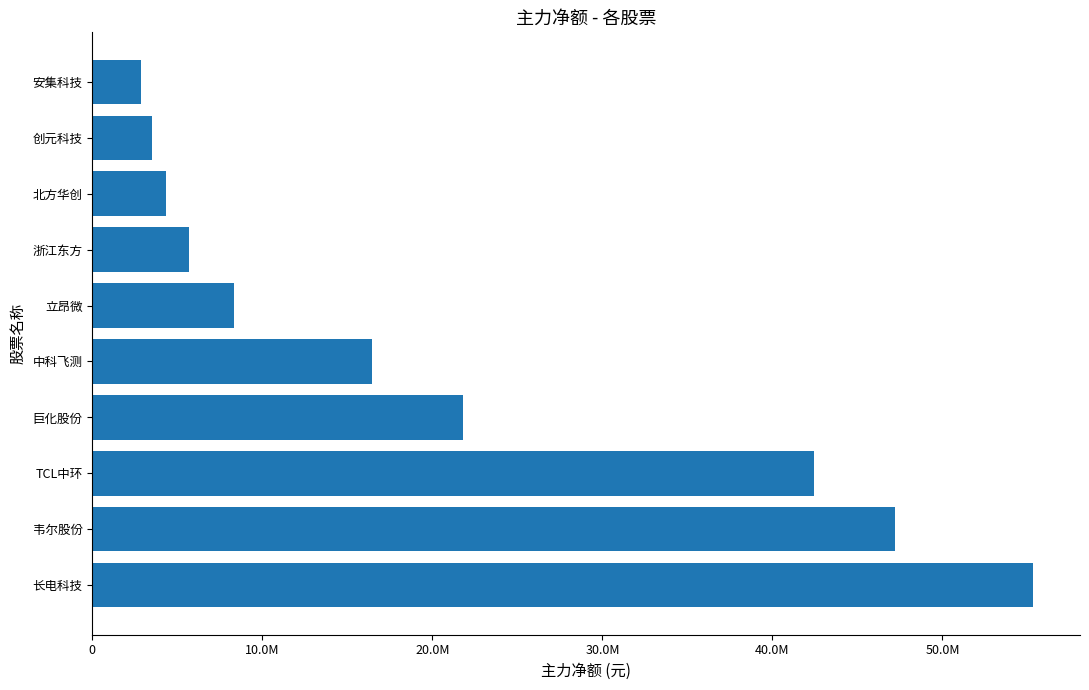

Does the chart contain any negative values?

No